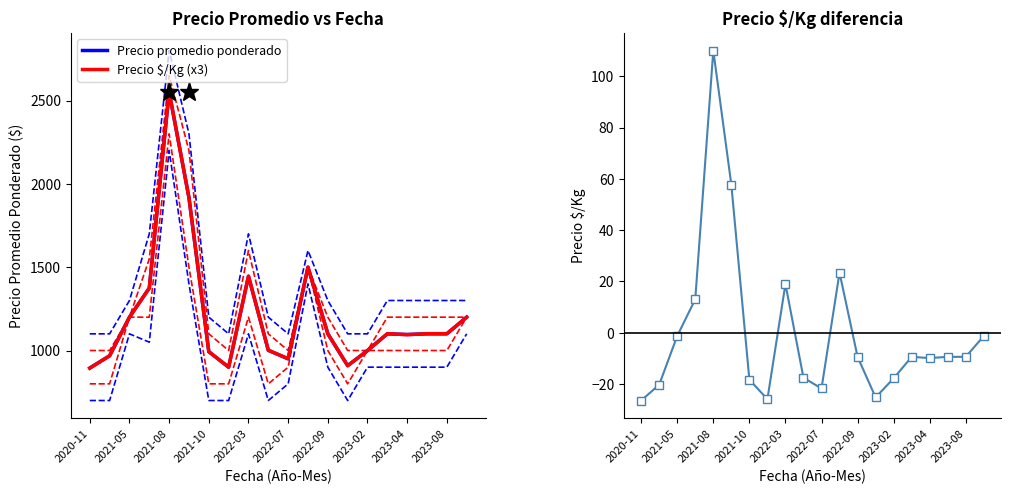

Rank the series by their maximum value, from highest to lowest.

Precio $/Kg (x3), Precio promedio ponderado, Precio $/Kg diff (%)